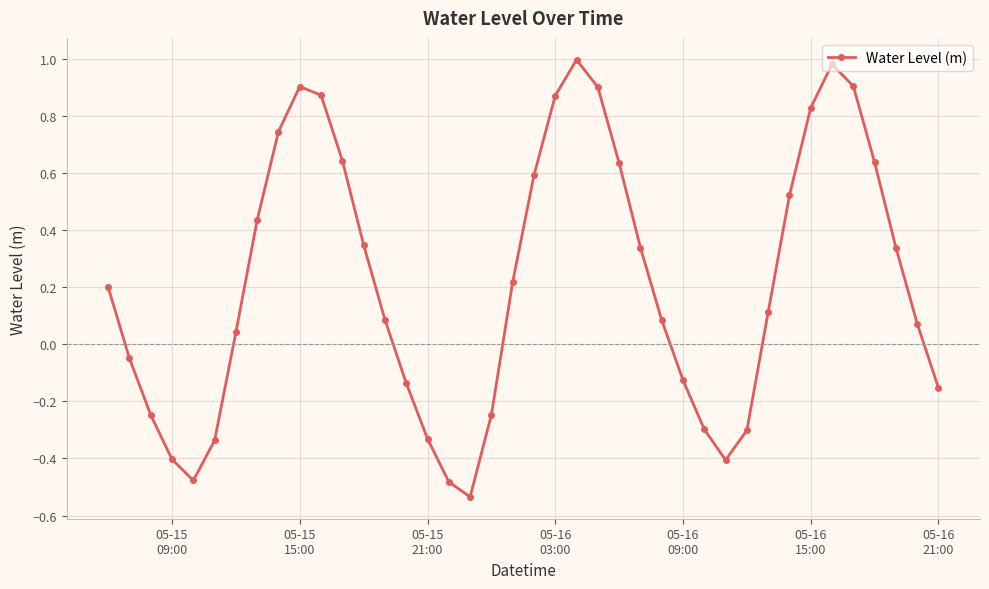

How many points are higher than both their immediate neighbors (excluding endpoints)?

3